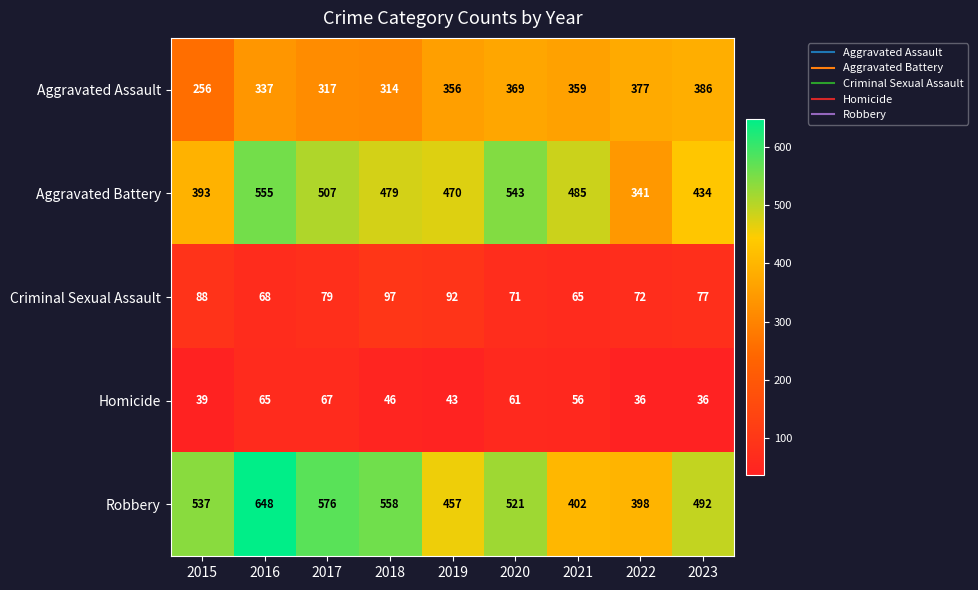

Which series has the largest total across all categories?

Robbery